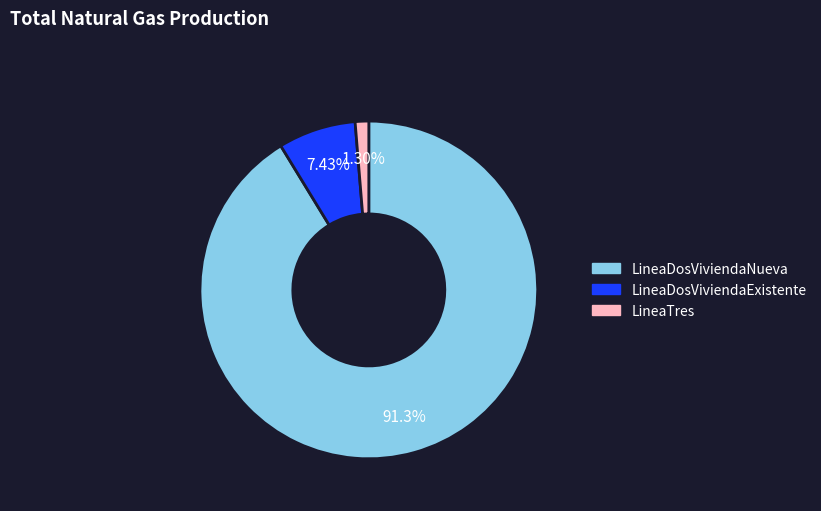

What is the smallest slice in the pie chart?

LineaTres